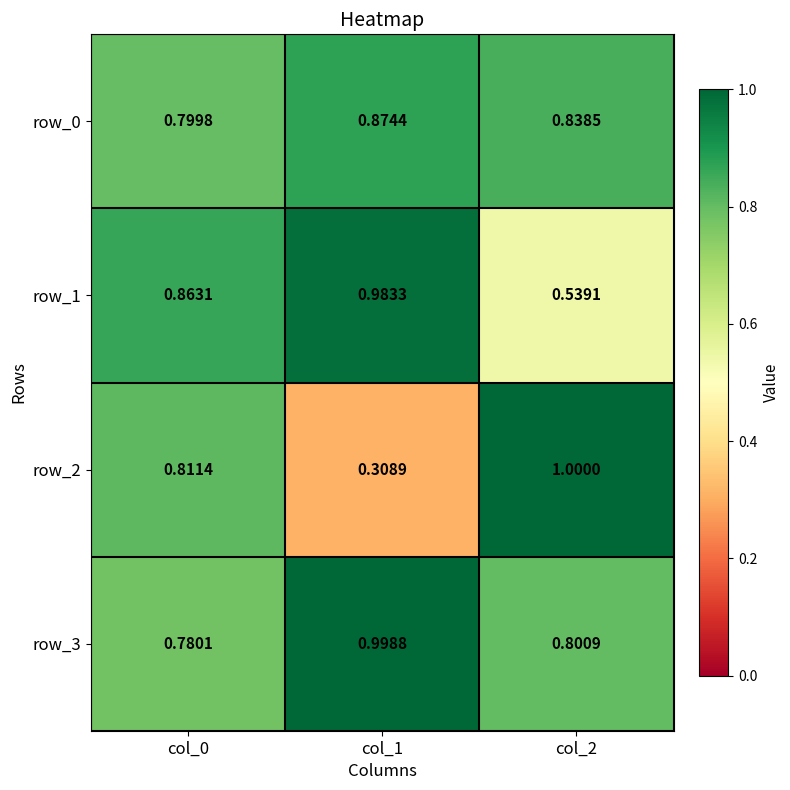

At col_0, list the series in order from largest to smallest.

row_1, row_2, row_0, row_3